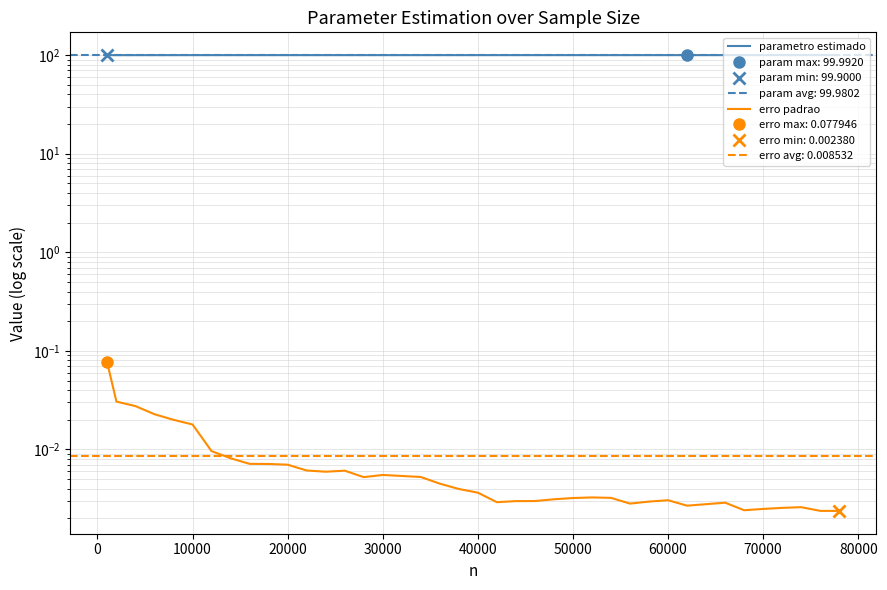

At how many categories does at least one series exceed 8?

40